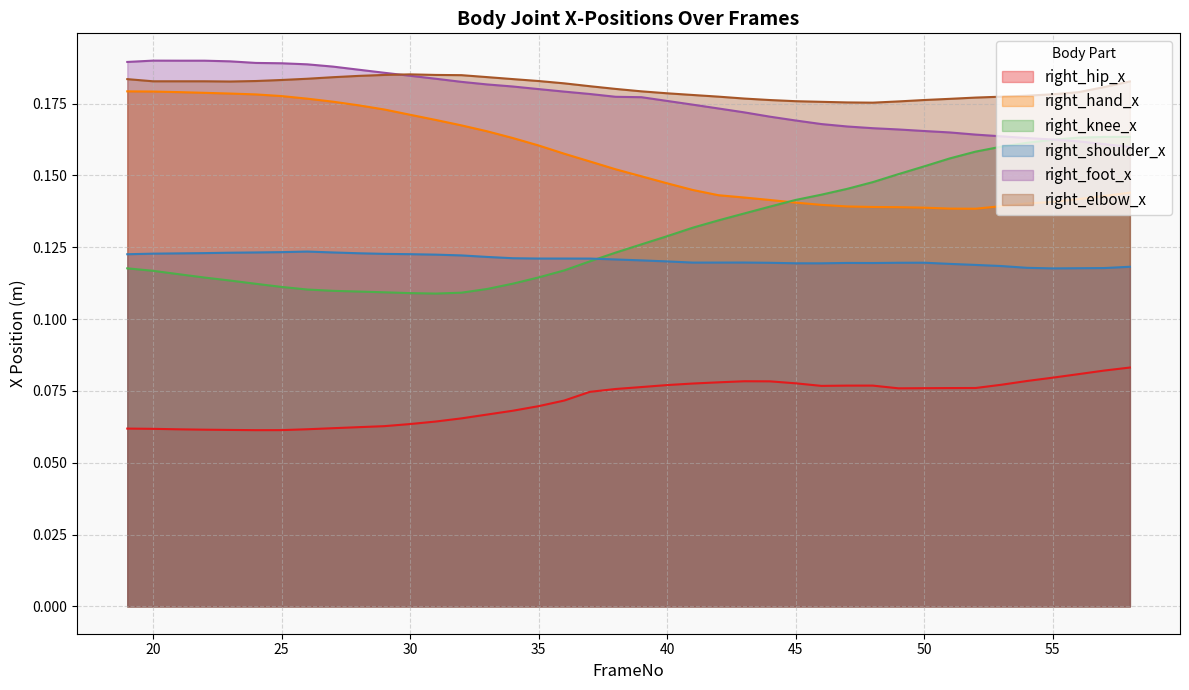

At how many categories does at least one series exceed 0?

40